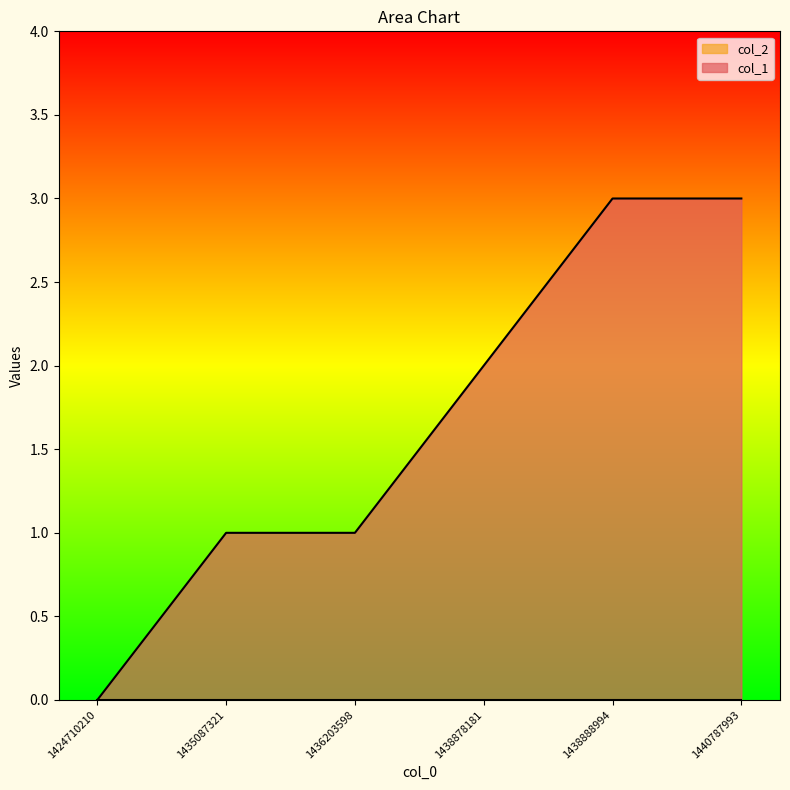

How many values exceed 2?

2